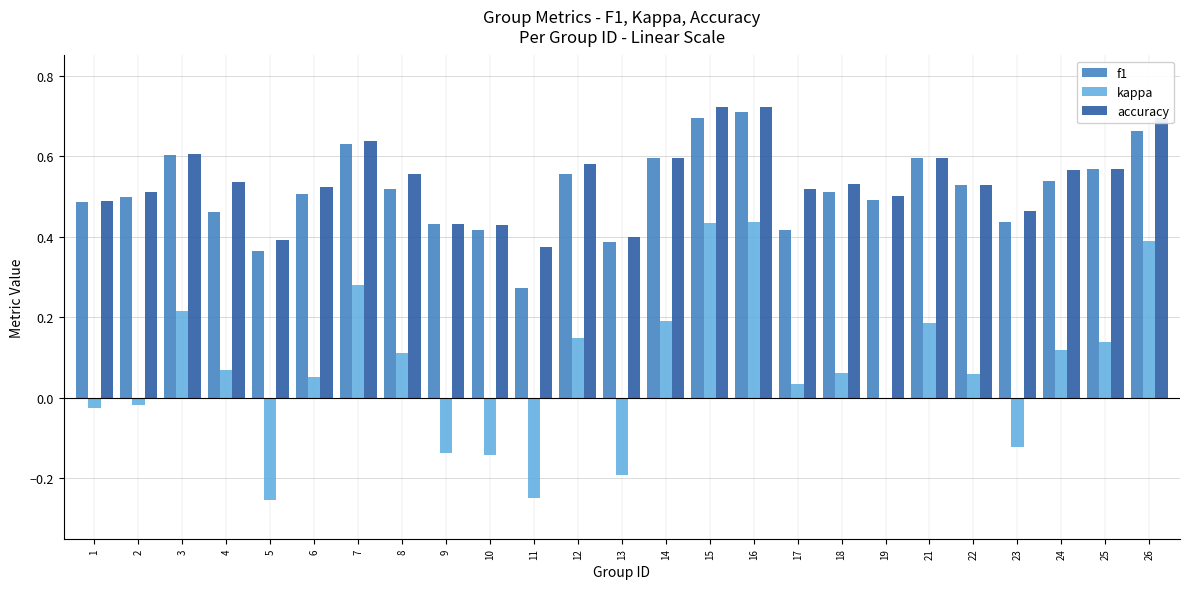

How many data points does each series have?

25